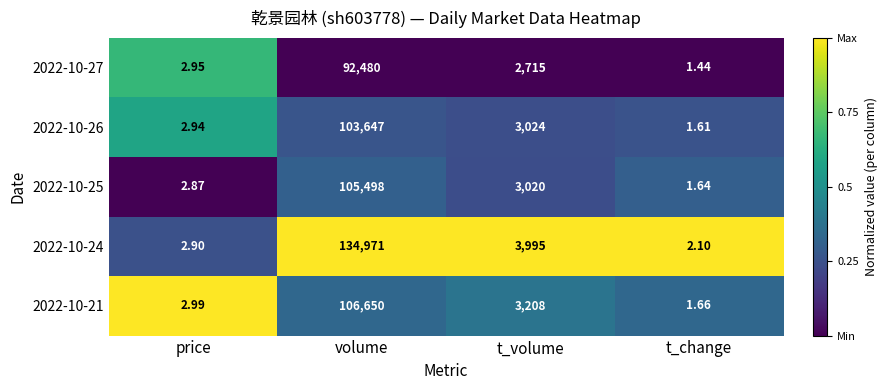

Which category has the lowest value in the 2022-10-25 series?

t_change